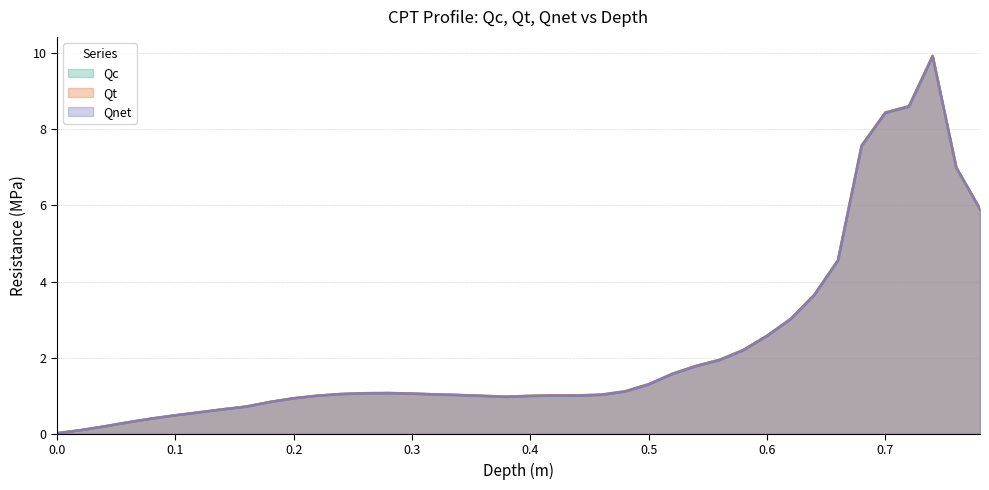

Which series has the largest total across all categories?

Qt